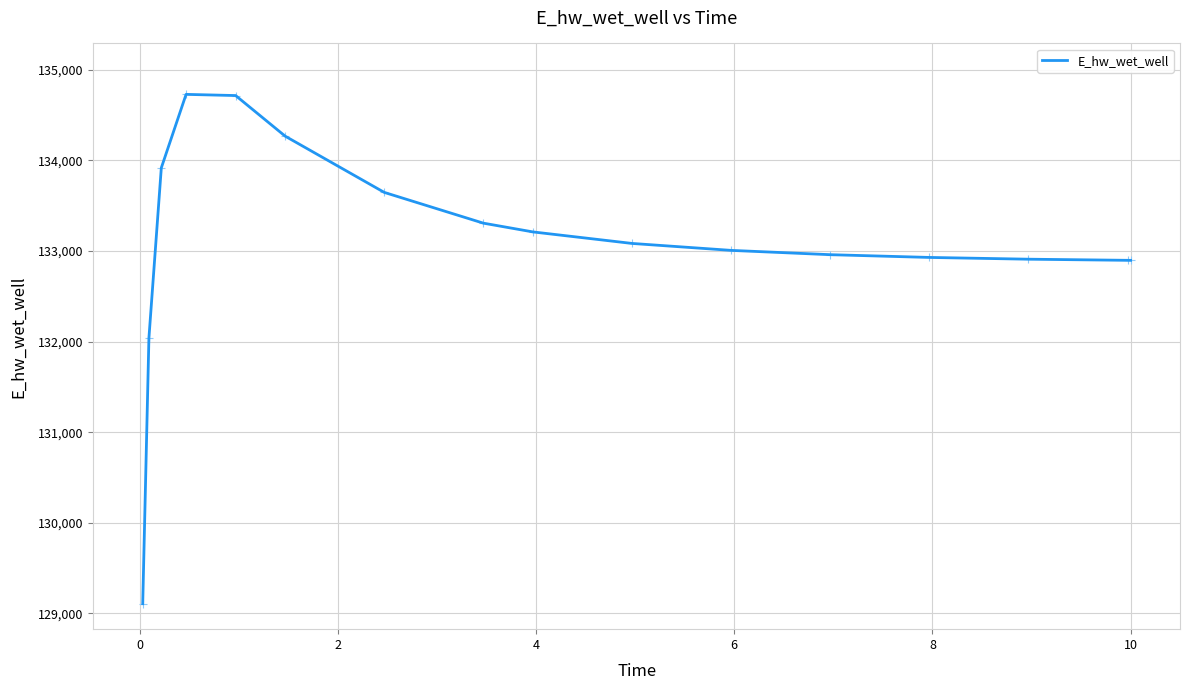

What is the difference between the maximum and minimum values?

5621.0